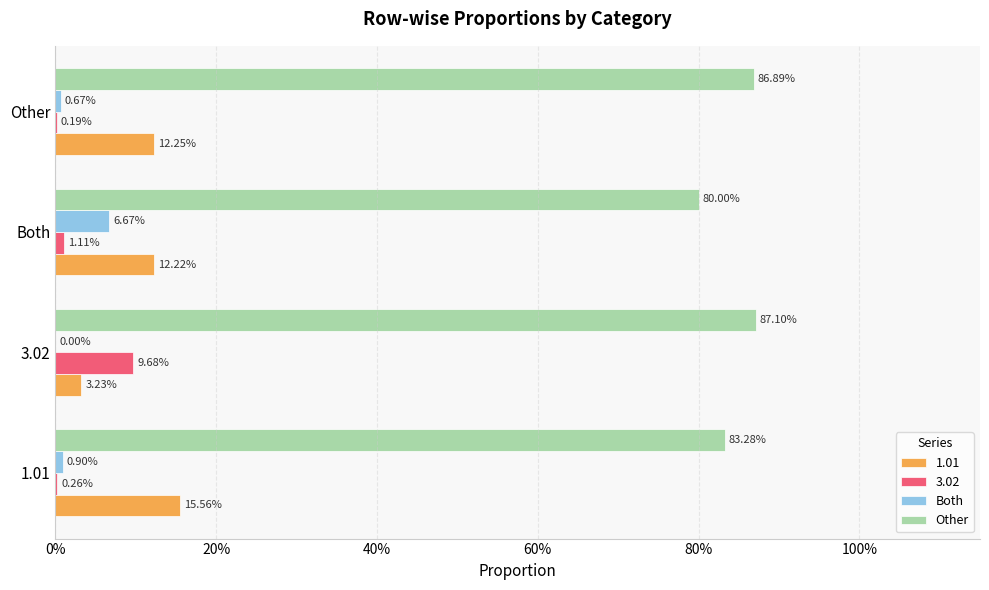

What is the average value of the Other series?

0.8